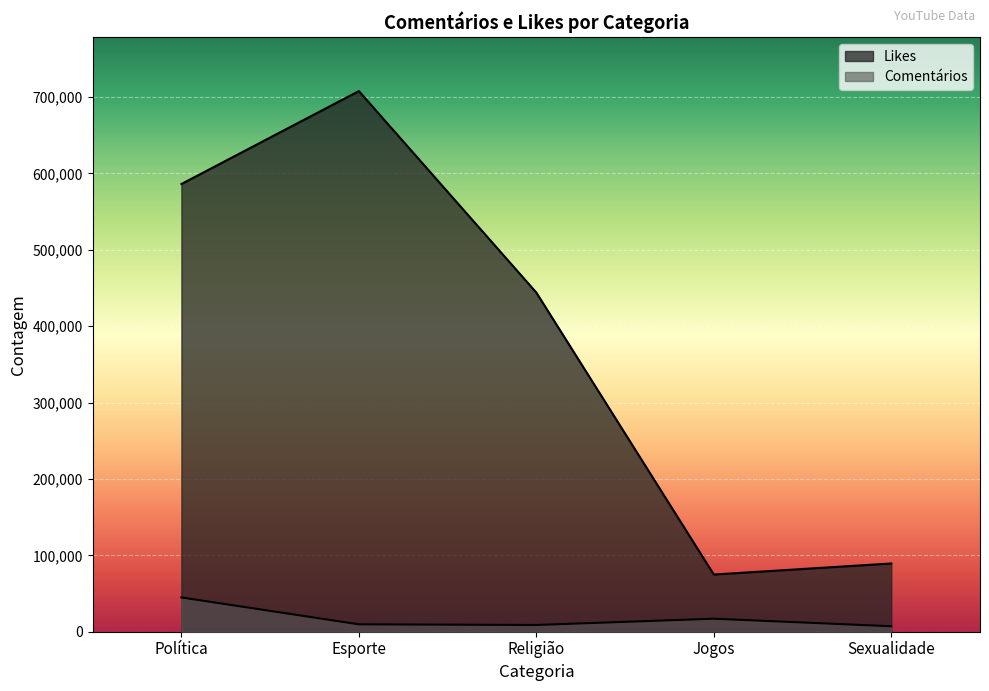

Which series has the largest range (max minus min)?

Likes